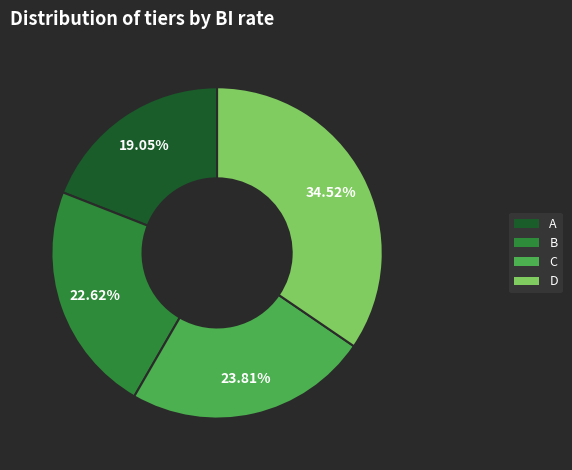

Which has a higher value, B or A?

B